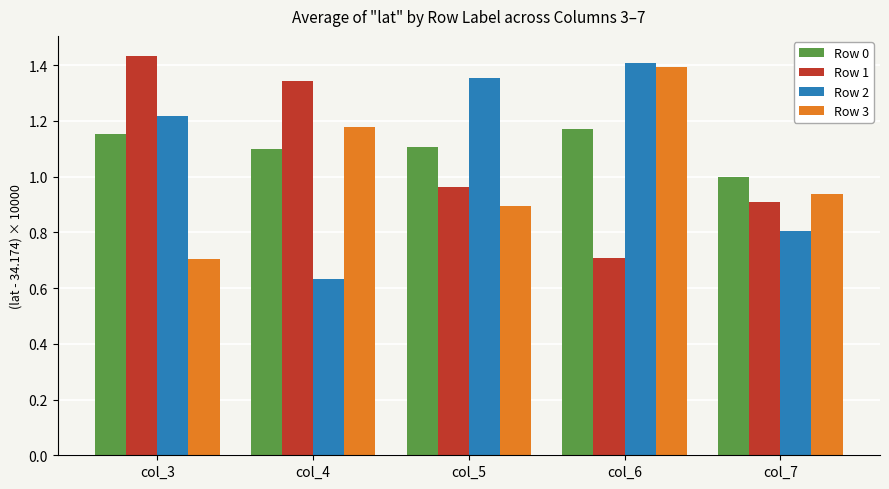

Which series changed the most between col_3 and col_5?

Row 1